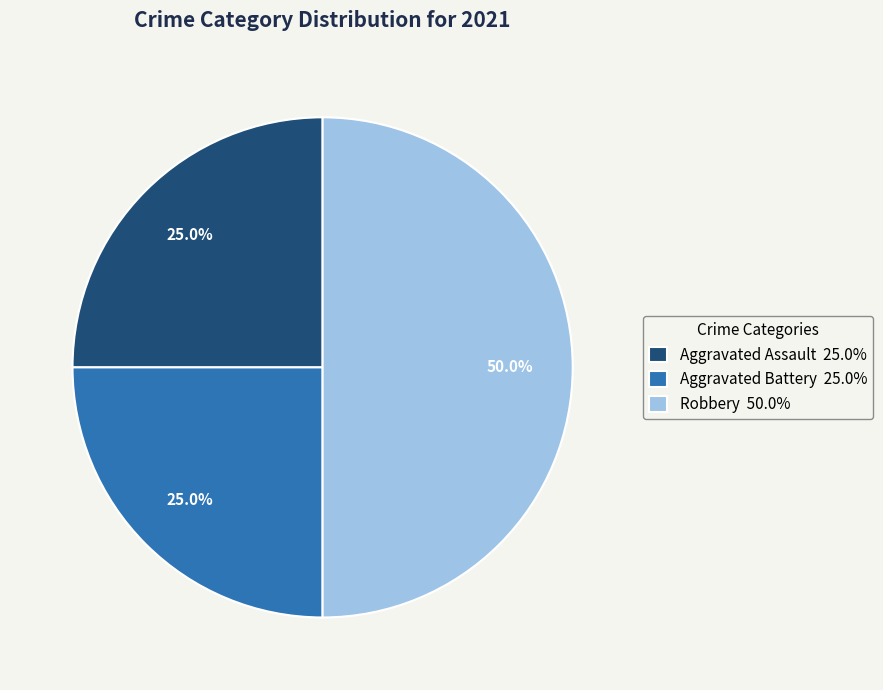

Which slice is the largest?

Robbery